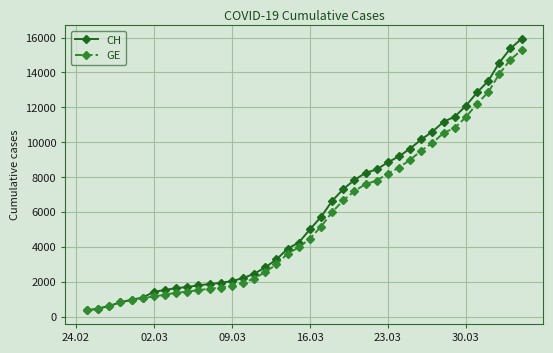

At how many categories does at least one series exceed 5523?

19